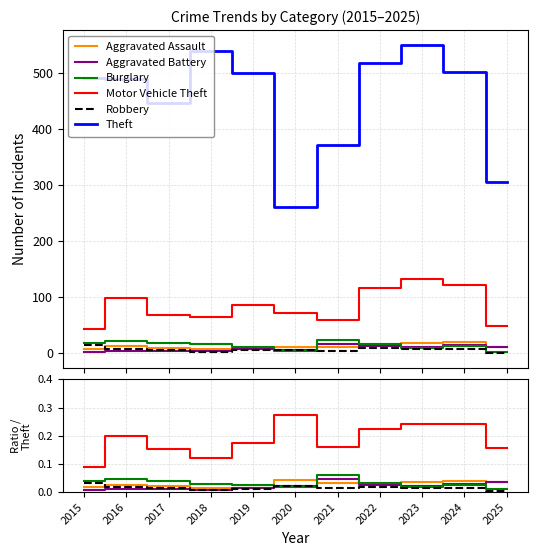

Rank the categories by Aggravated Battery value from lowest to highest.

2015, 2018, 2016, 2017, 2019, 2023, 2020, 2022, 2024, 2025, 2021